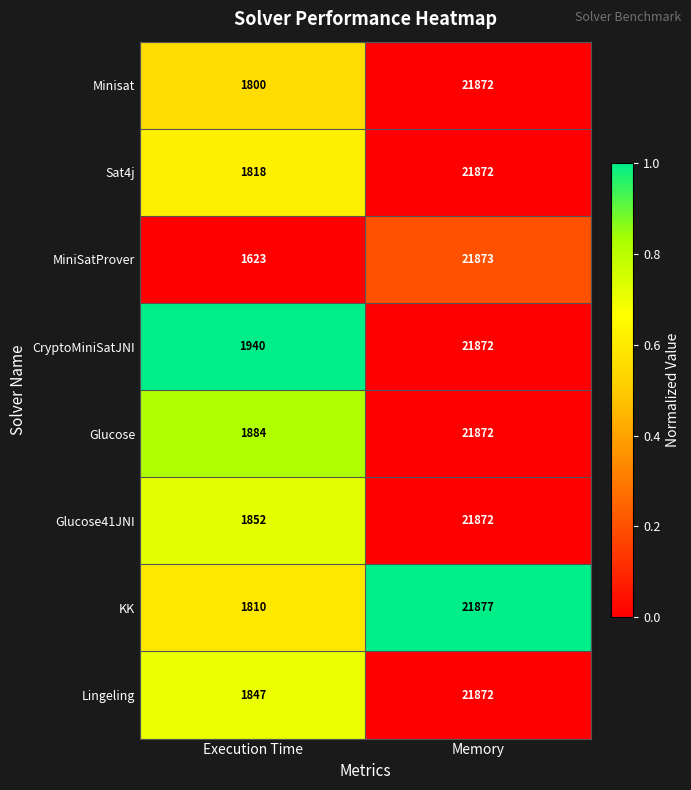

The CryptoMiniSatJNI series shows 21872 at Memory. True or false?

True